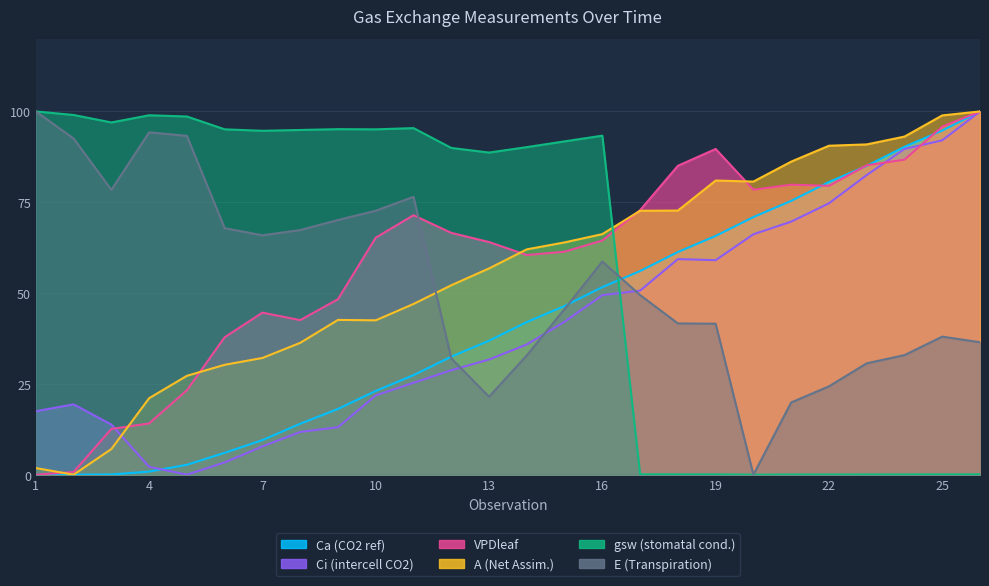

At which category does Ci (intercell CO2) reach its first local valley?

5